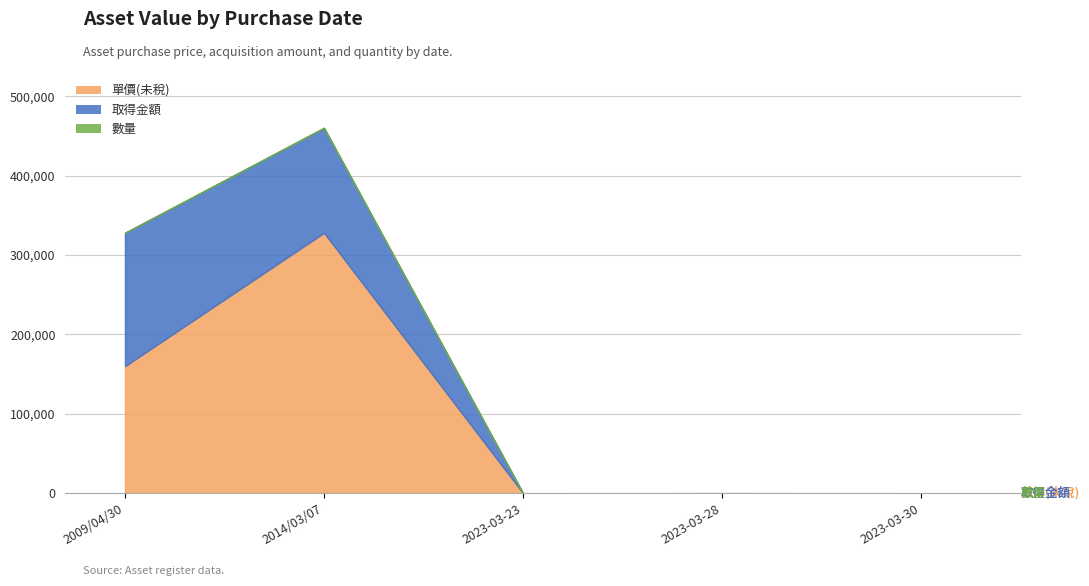

What is the label of the 3rd point from the left?

2023-03-23